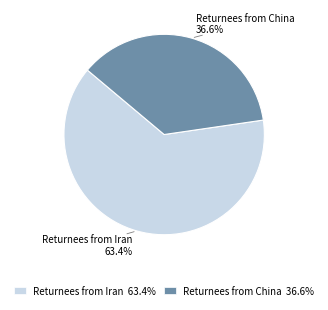

To the nearest percent, what is the average slice percentage?

50%